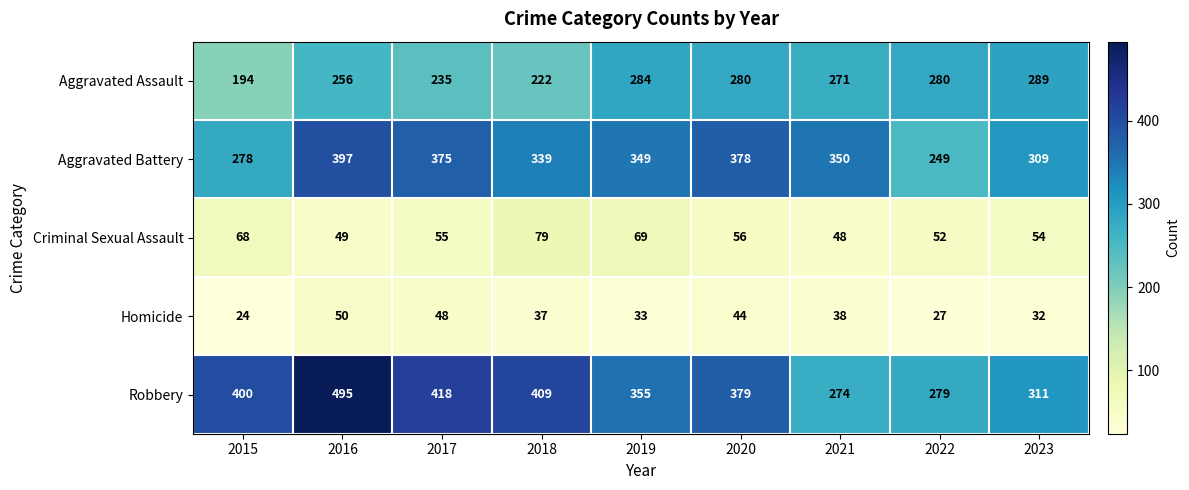

Which category has the lowest value across all series?

2015